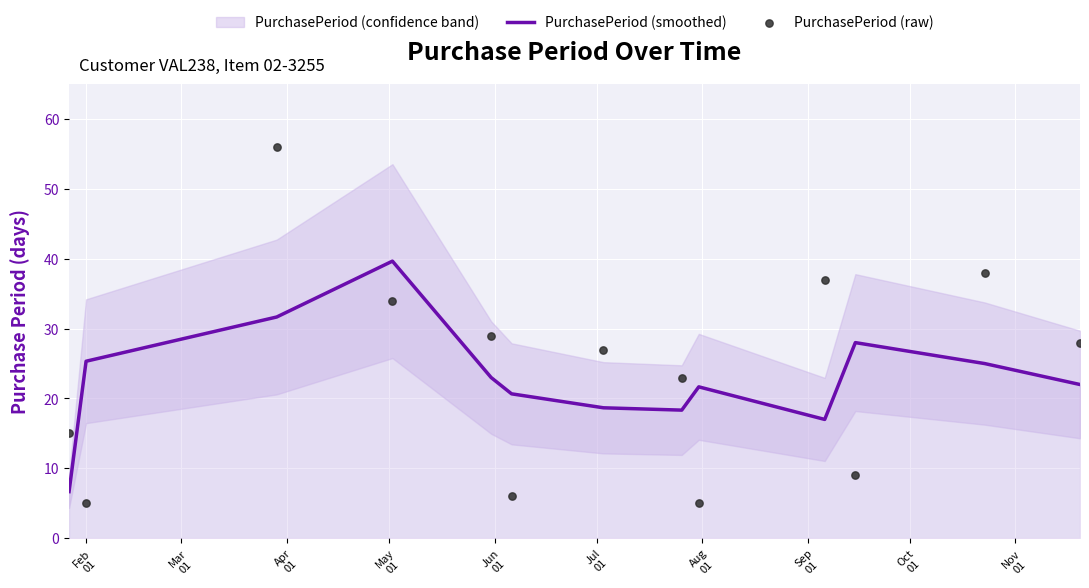

Which series reaches the minimum Y coordinate?

PurchasePeriod (raw)